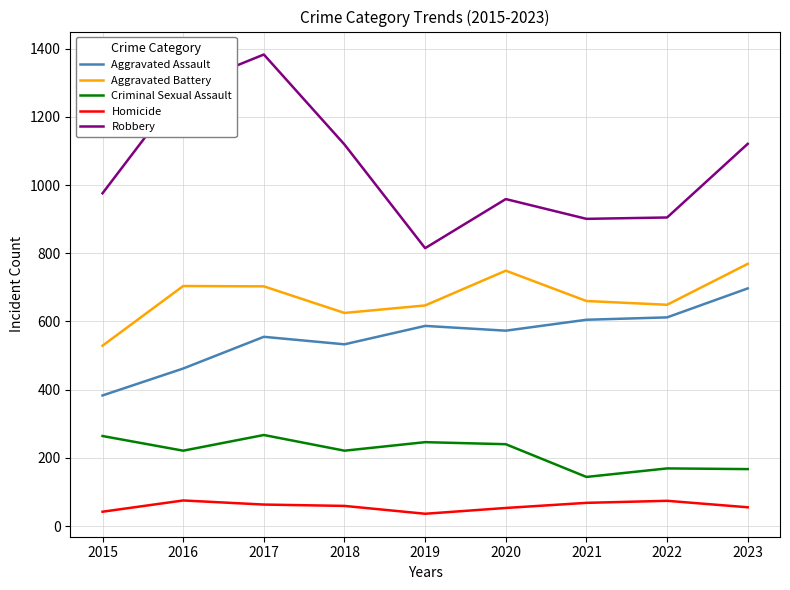

At which label does Homicide first exceed 59?

2016